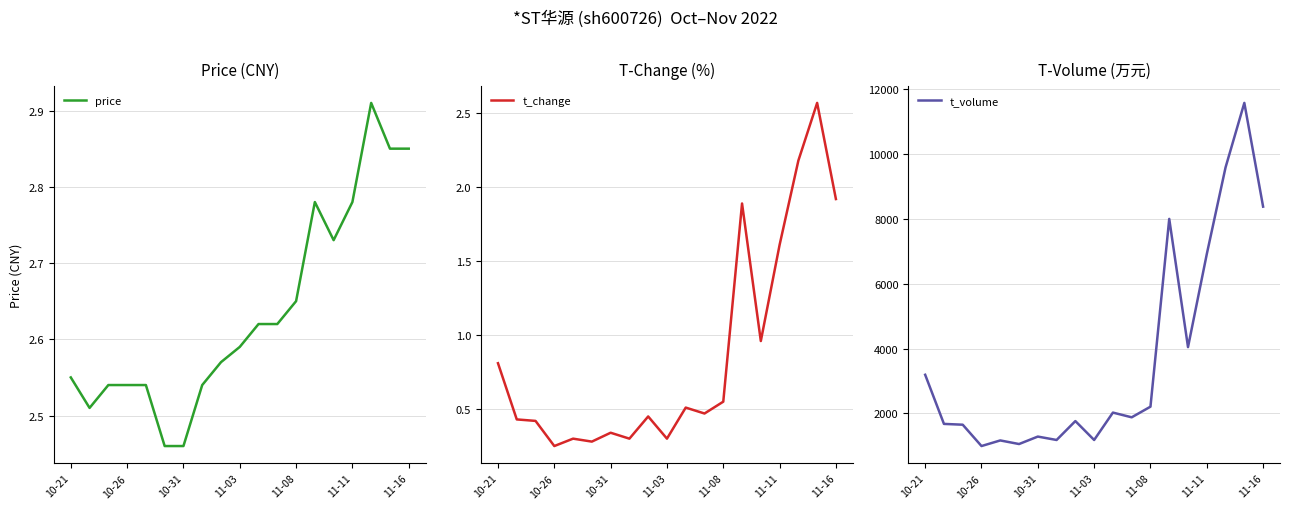

How many lines are shown in the chart?

3